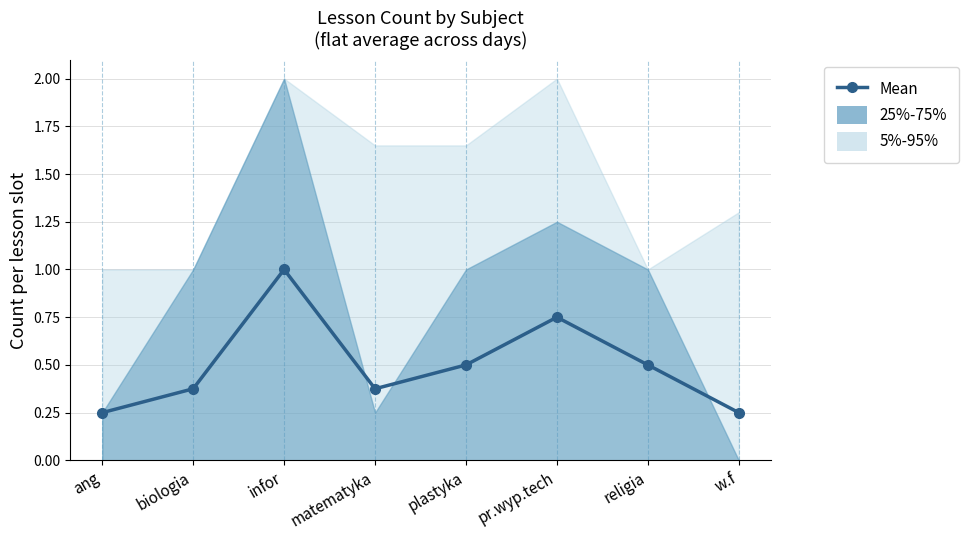

Does the chart display data point markers on the line(s)?

Yes